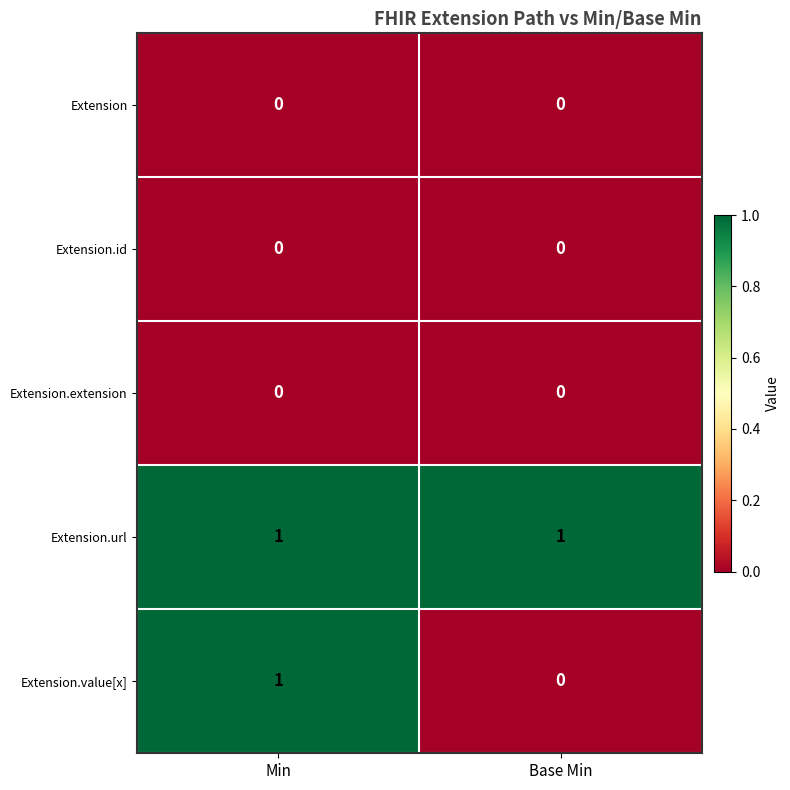

List the labels in order of Extension.value[x] value, smallest first.

Base Min, Min